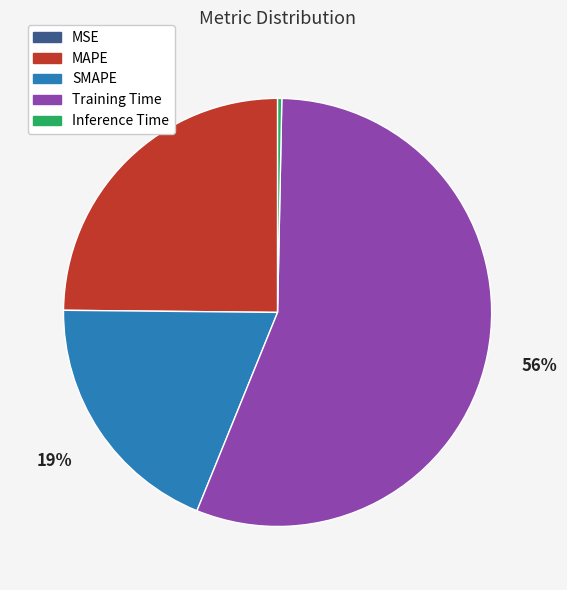

Which slice is the largest?

Training Time